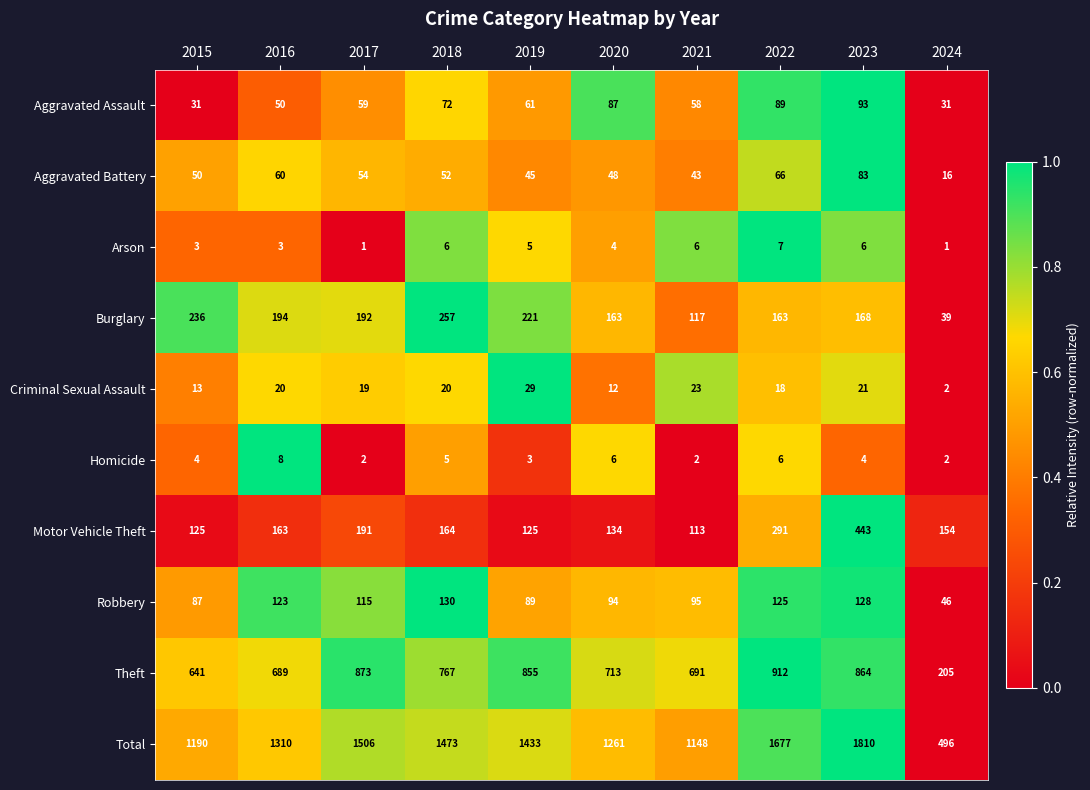

Which category has the highest value in the Aggravated Battery series?

2023